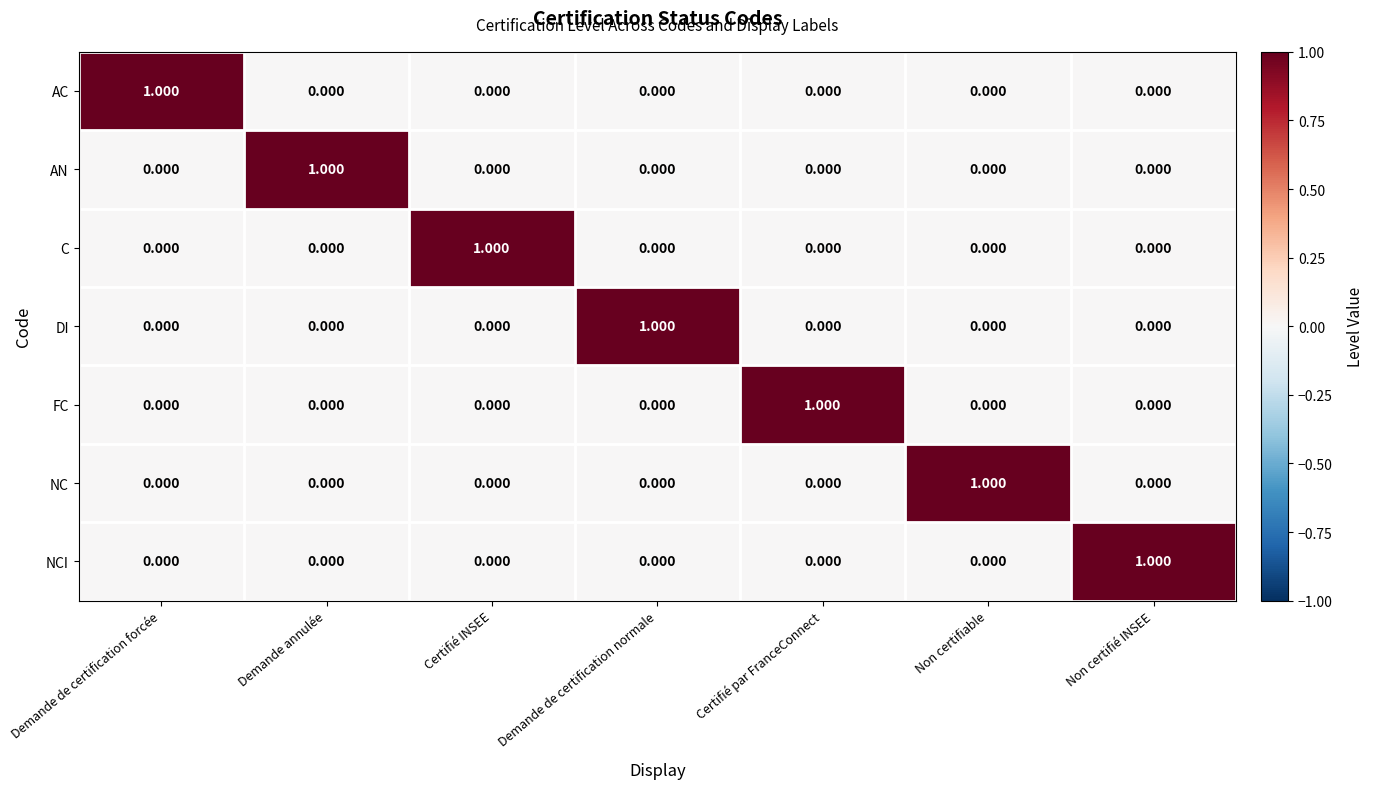

Is the value of FC at Certifié par FranceConnect greater than the value of NC at Certifié par FranceConnect?

Yes